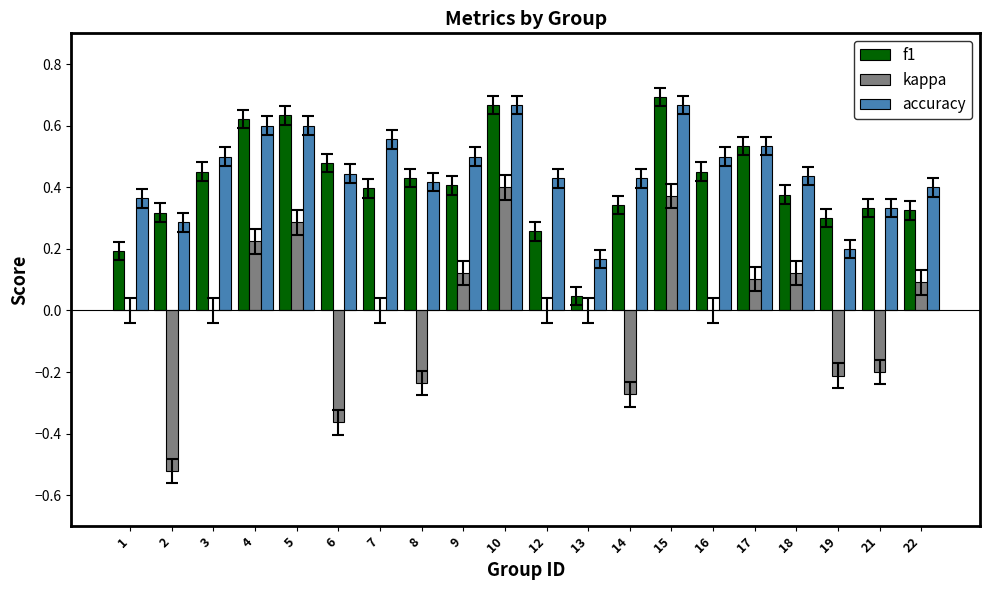

Count the number of data series in this chart.

3